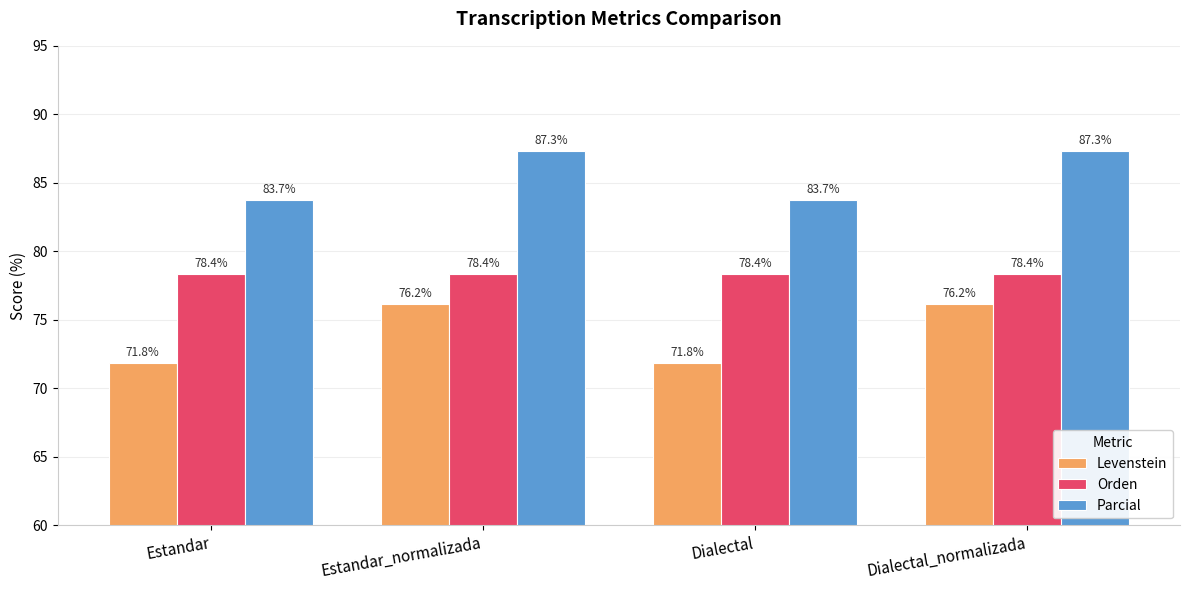

Is it true that Orden equals 78.4 at Dialectal_normalizada?

True